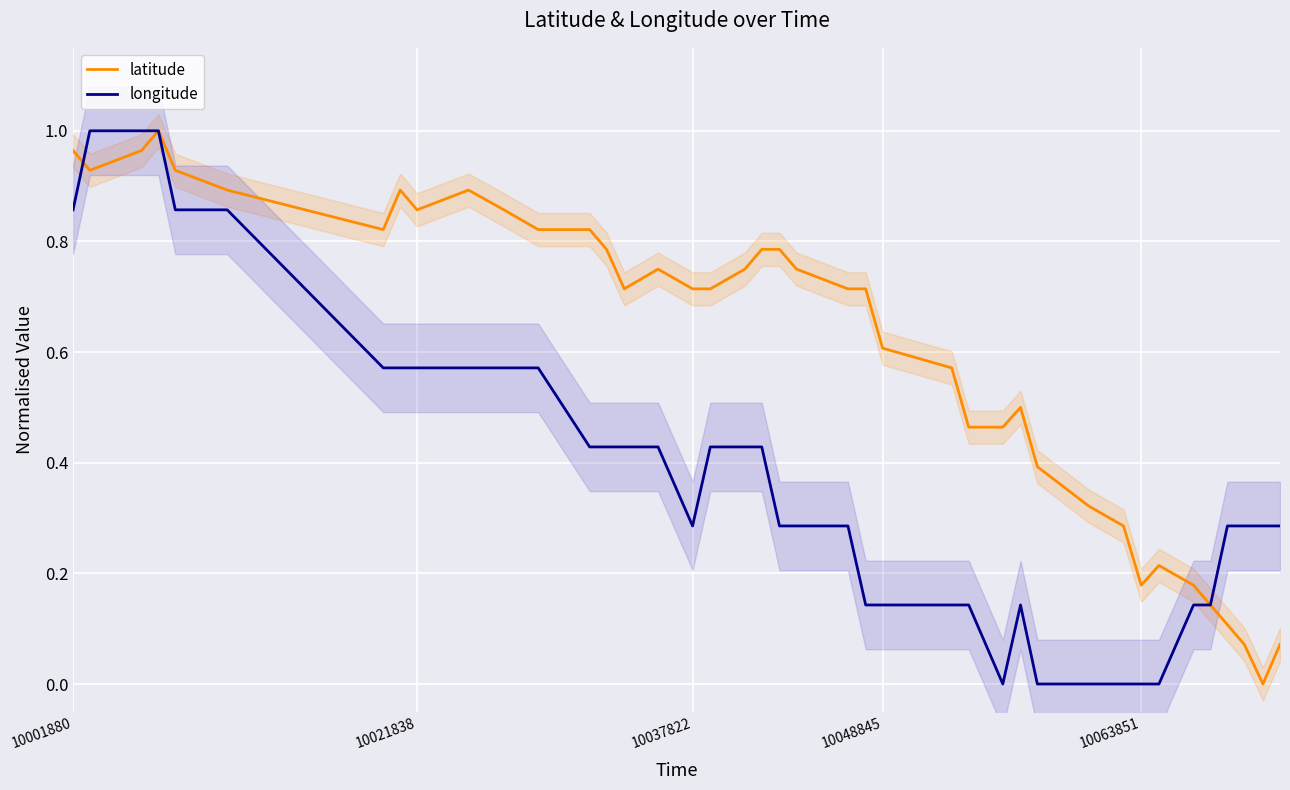

What is the value of the latitude point at the 14th from the left?

0.8